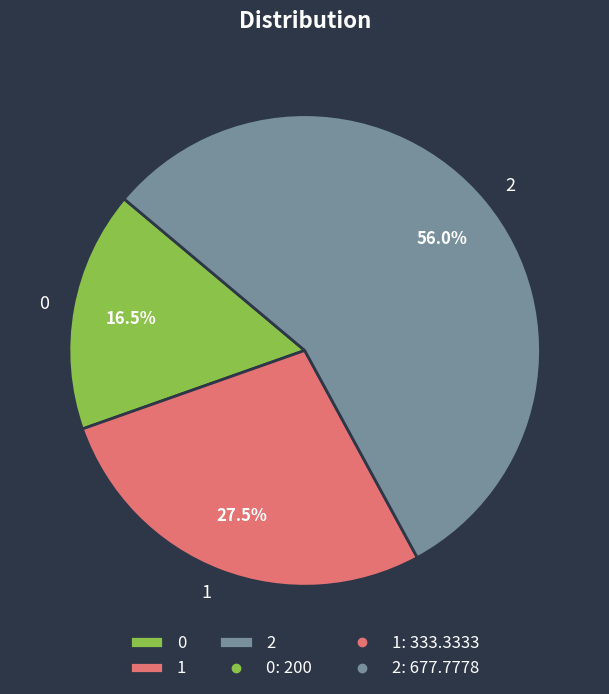

What is the largest slice in the pie chart?

2